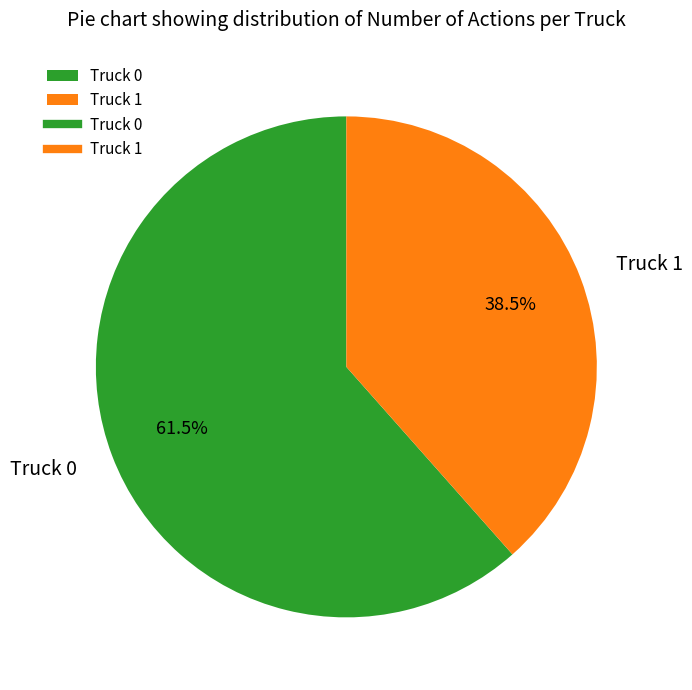

Combined, do Truck 0 and Truck 1 account for over 50%?

Yes